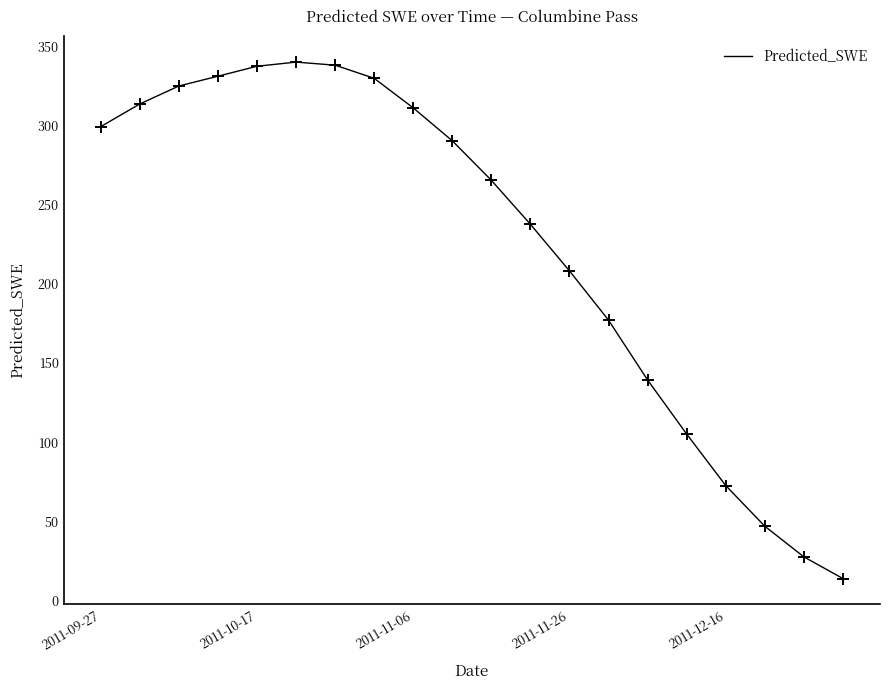

What is the difference between the maximum and minimum values?

326.0